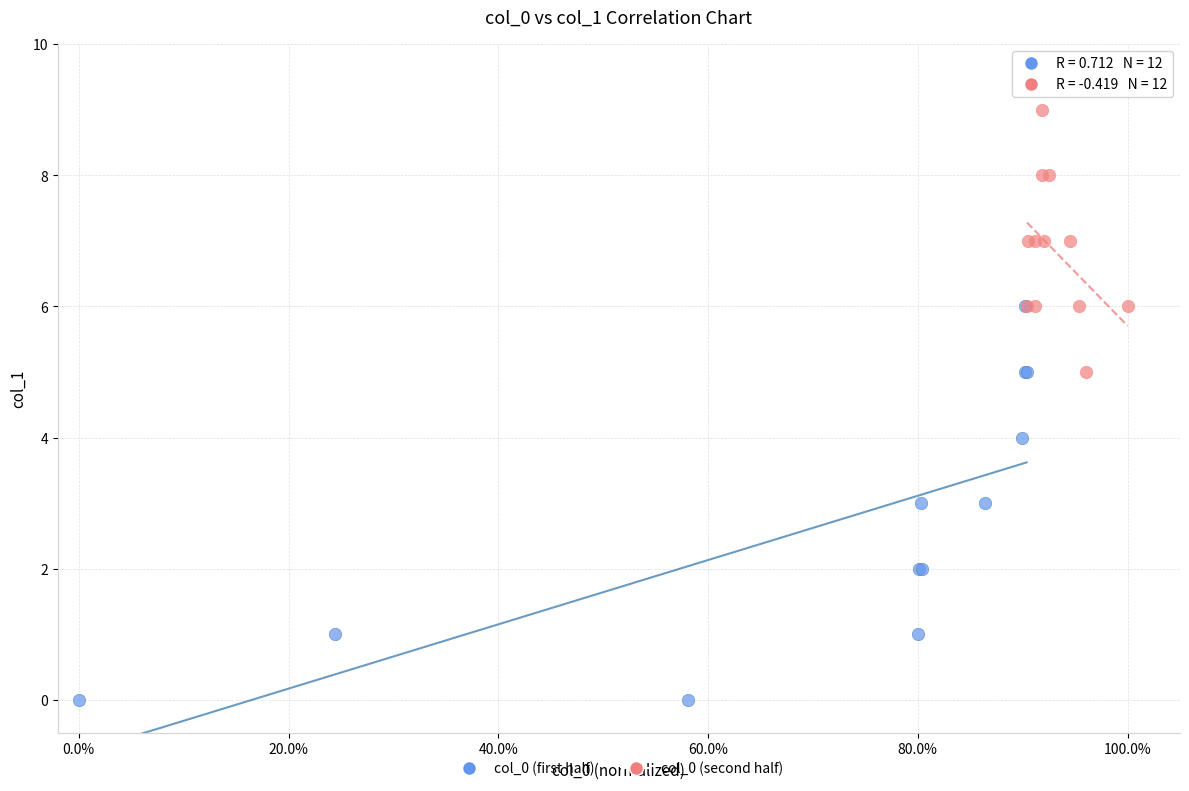

Which series reaches the minimum Y coordinate?

col_0 (first half)